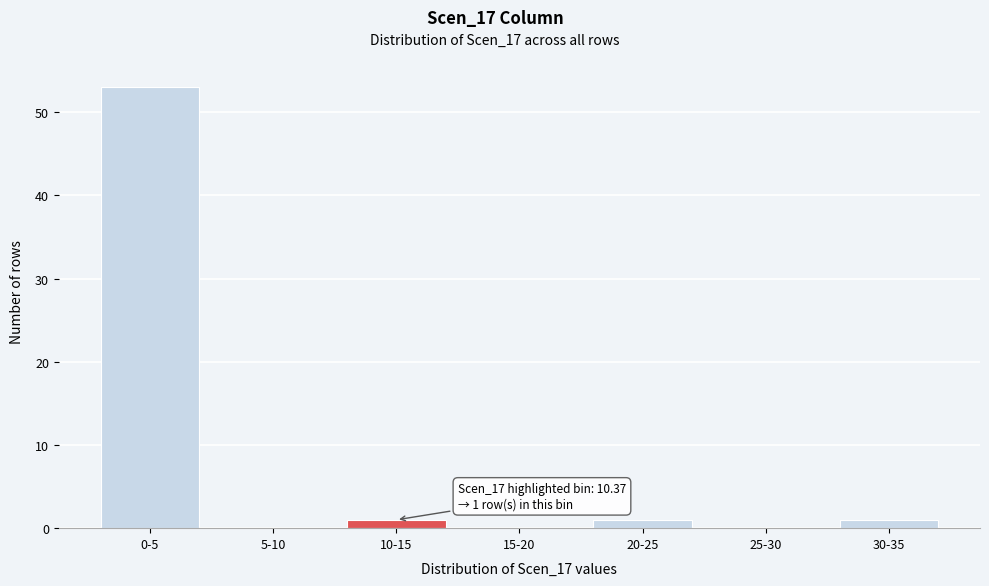

Reading left to right, transcribe all the data shown in this chart.

0-5=53	5-10=0	10-15=1	15-20=0	20-25=1	25-30=0	30-35=1